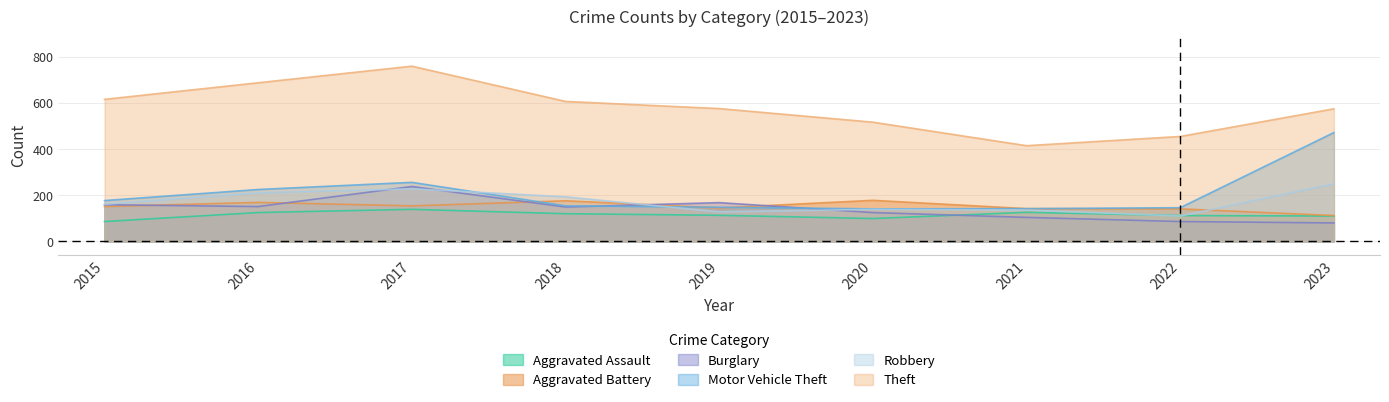

Reading left to right, extract all data points from this chart.

Aggravated Assault: 2015=86	2016=125	2017=139	2018=120	2019=113	2020=99	2021=126	2022=112	2023=110
Aggravated Battery: 2015=151	2016=169	2017=154	2018=176	2019=145	2020=178	2021=142	2022=141	2023=112
Burglary: 2015=159	2016=151	2017=238	2018=149	2019=168	2020=125	2021=104	2022=86	2023=80
Motor Vehicle Theft: 2015=177	2016=225	2017=256	2018=154	2019=148	2020=141	2021=142	2022=146	2023=472
Robbery: 2015=161	2016=210	2017=228	2018=193	2019=128	2020=139	2021=136	2022=110	2023=249
Theft: 2015=616	2016=688	2017=760	2018=607	2019=576	2020=517	2021=415	2022=455	2023=575